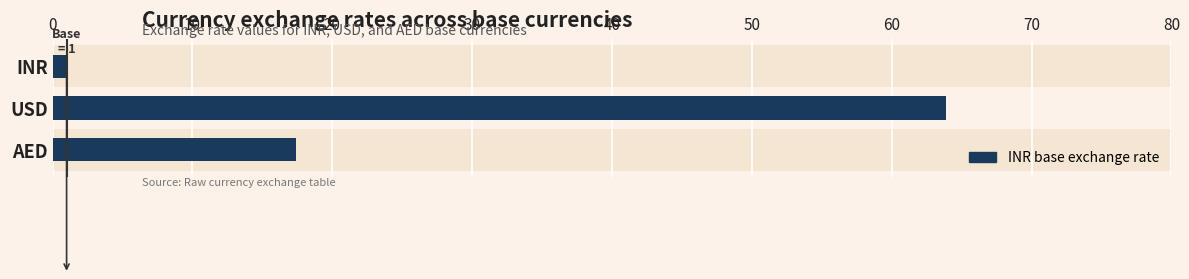

Is it true that the value at USD is 108.9?

False